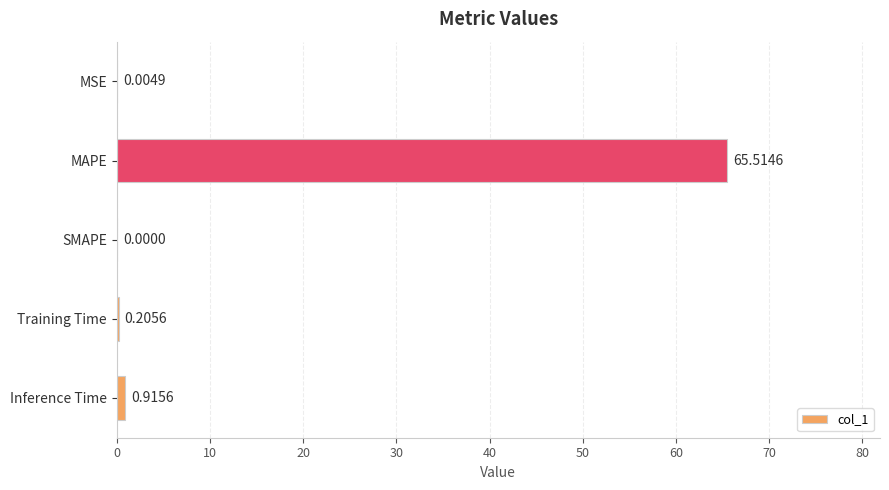

Are the bars horizontal?

Yes